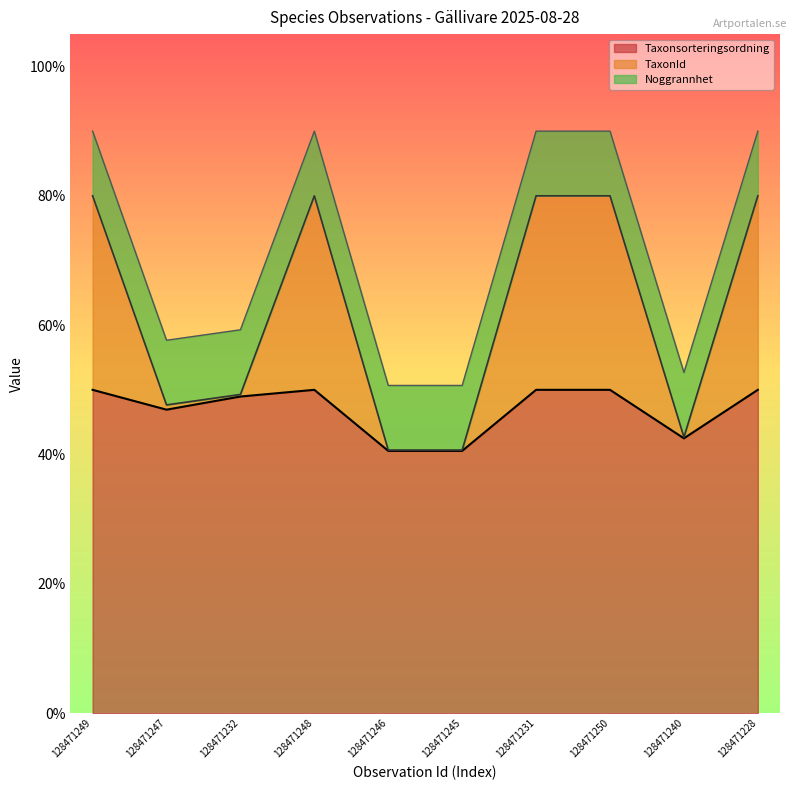

What are all the series names shown in the legend?

Taxonsorteringsordning, TaxonId, Noggrannhet